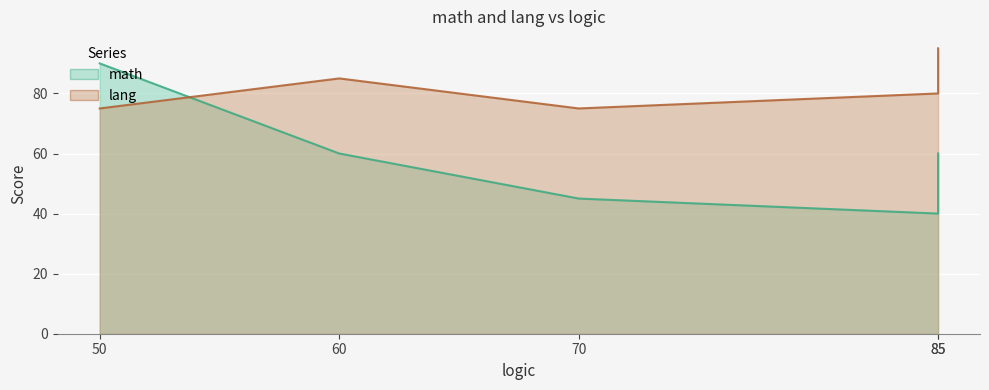

True or false: lang has more than 1 points higher than both neighbors.

False